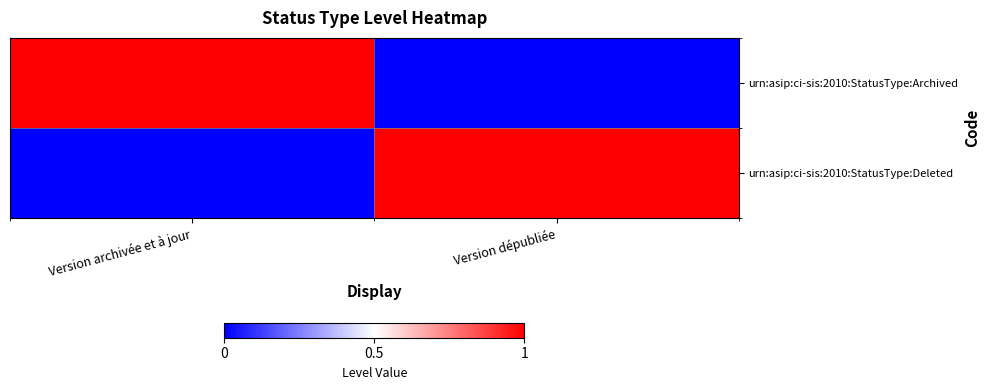

At how many categories does at least one series exceed 0?

2